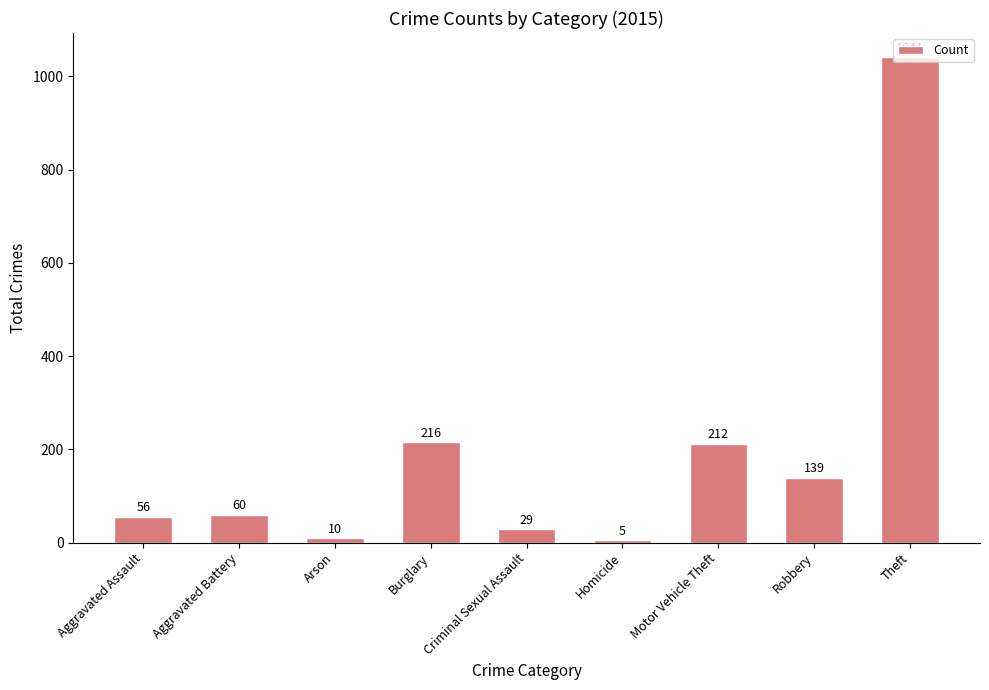

What is the difference between the maximum and second lowest values?

1031